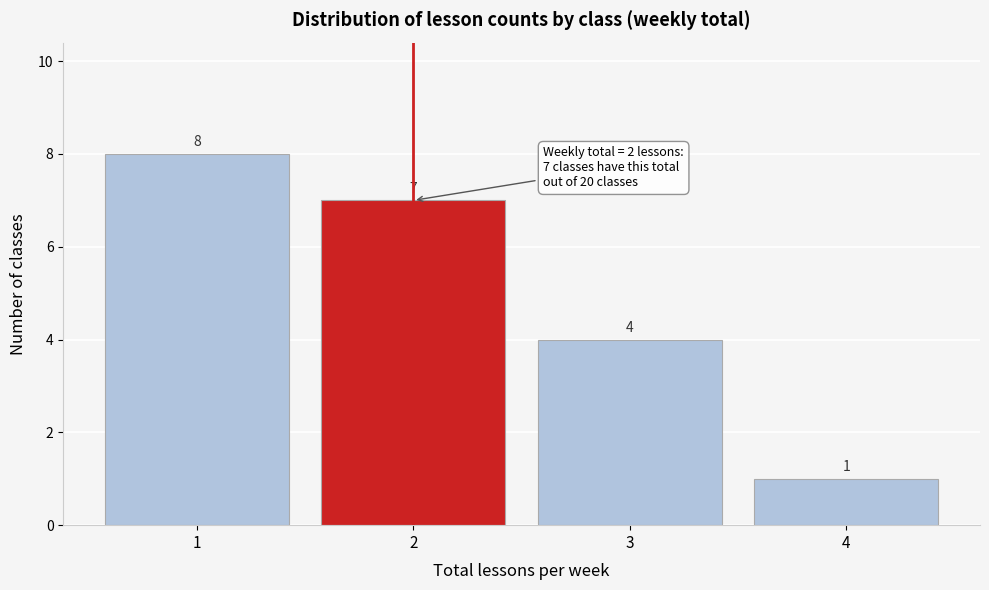

Reading left to right, list every bar in this chart as the range it spans on the x-axis followed by its height.

0.5 to 1.5: 8
1.5 to 2.5: 7
2.5 to 3.5: 4
3.5 to 4.5: 1